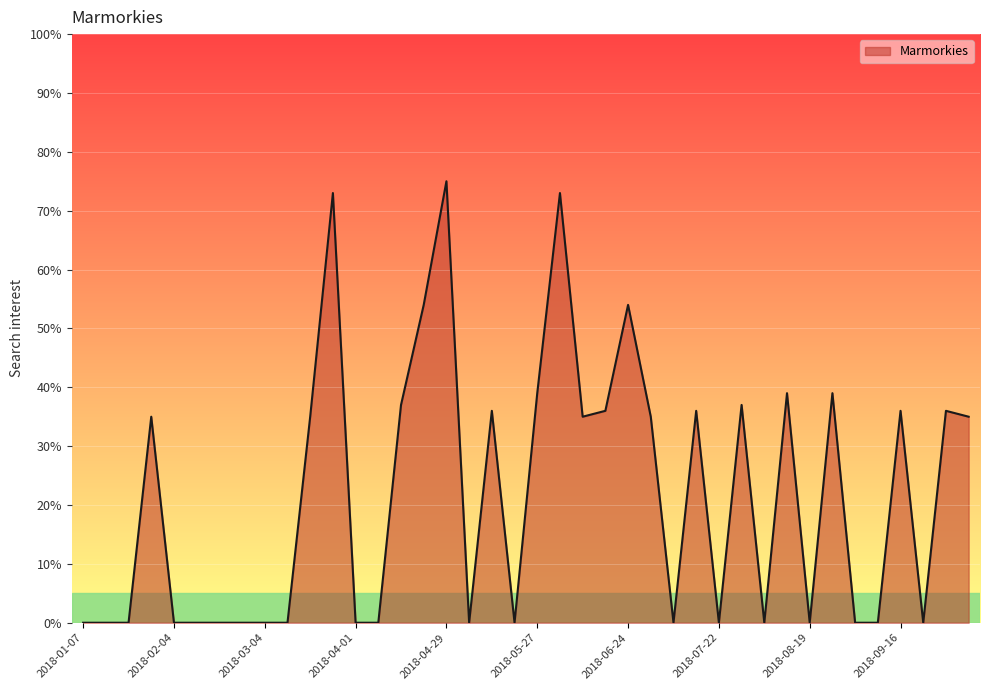

How many lines are shown in the chart?

1